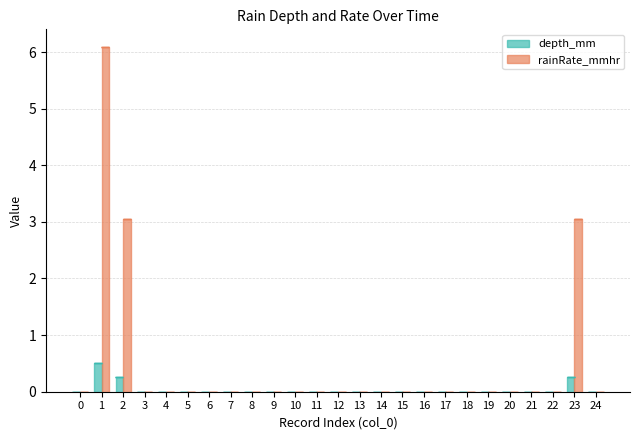

Reading left to right, extract all data points from this chart.

depth_mm: 0.0	0.5	0.3	0.0	0.0	0.0	0.0	0.0	0.0	0.0	0.0	0.0	0.0	0.0	0.0	0.0	0.0	0.0	0.0	0.0	0.0	0.0	0.0	0.3	0.0
rainRate_mmhr: 0.0	6.1	3.0	0.0	0.0	0.0	0.0	0.0	0.0	0.0	0.0	0.0	0.0	0.0	0.0	0.0	0.0	0.0	0.0	0.0	0.0	0.0	0.0	3.0	0.0